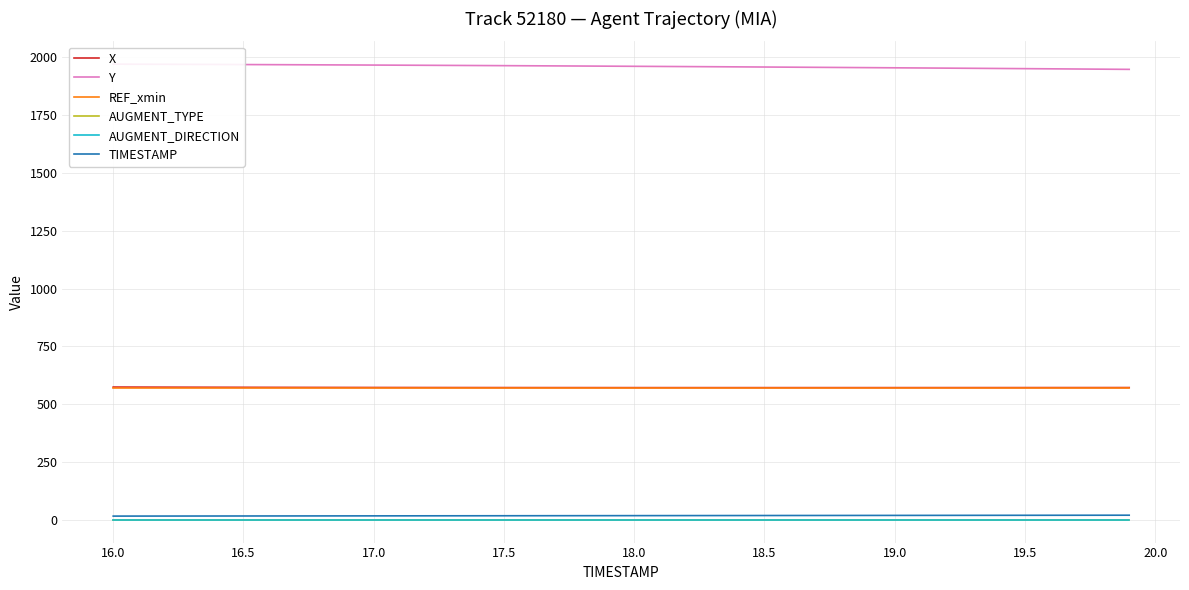

True or false: X and AUGMENT_DIRECTION intersect in this chart.

False